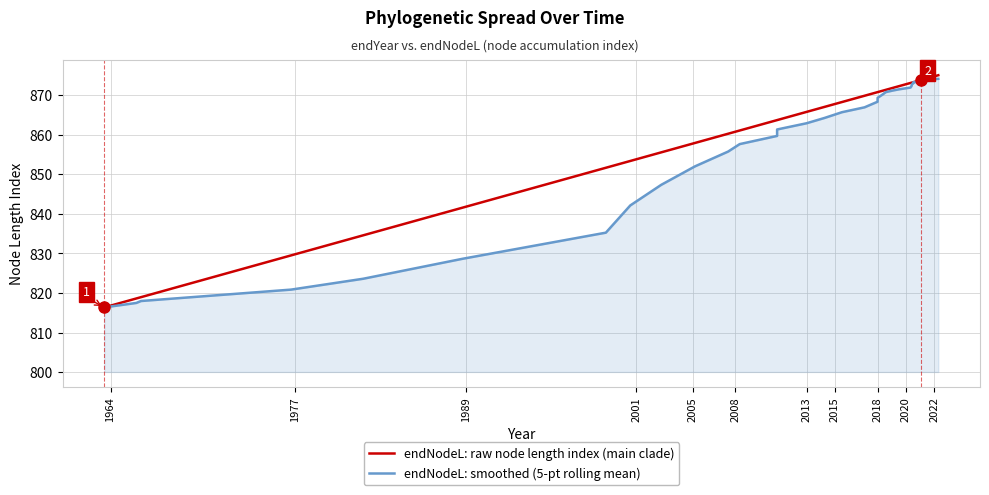

How many lines are shown in the chart?

2